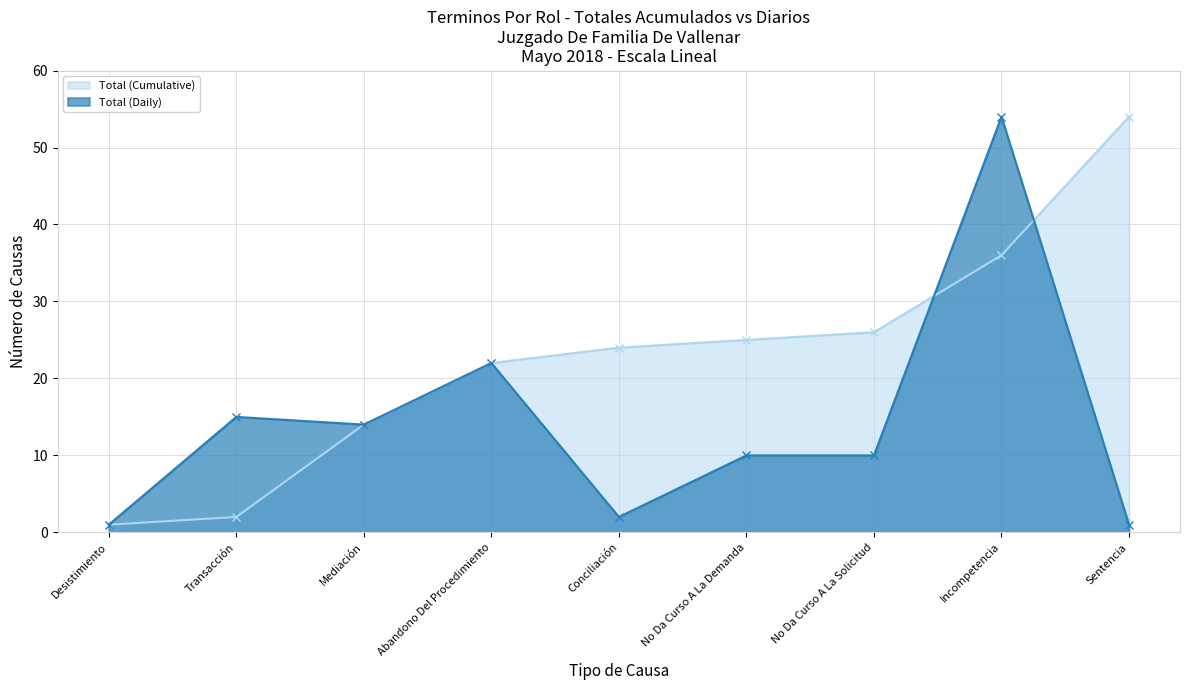

Which series has the widest spread of values?

Total (Cumulative)